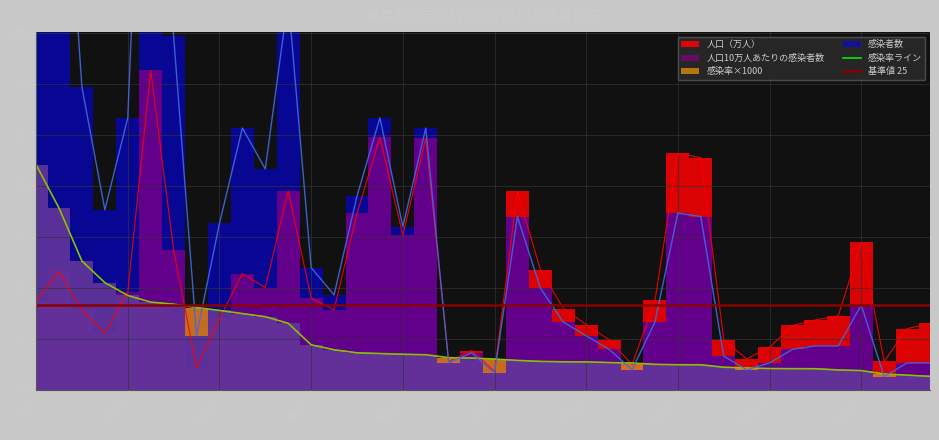

Rank the categories by 人口10万人あたりの感染者数 value from lowest to highest.

小平市, 立川市, 東大和市, 町田市, 荒川区, 西東京市, 日野市, 小金井市, 稲城市, 武蔵野市, 足立区, 江戸川区, 府中市, 清瀬市, 多摩市, 三鷹市, 調布市, 北区, 板橋区, 羽村市, 東久留米市, 狛江市, 大田区, 葛飾区, 練馬区, 江東区, 文京区, 墨田区, 杉並区, 豊島区, 中野区, 台東区, 千代田区, 品川区, 世田谷区, 目黒区, 中央区, 渋谷区, 新宿区, 港区